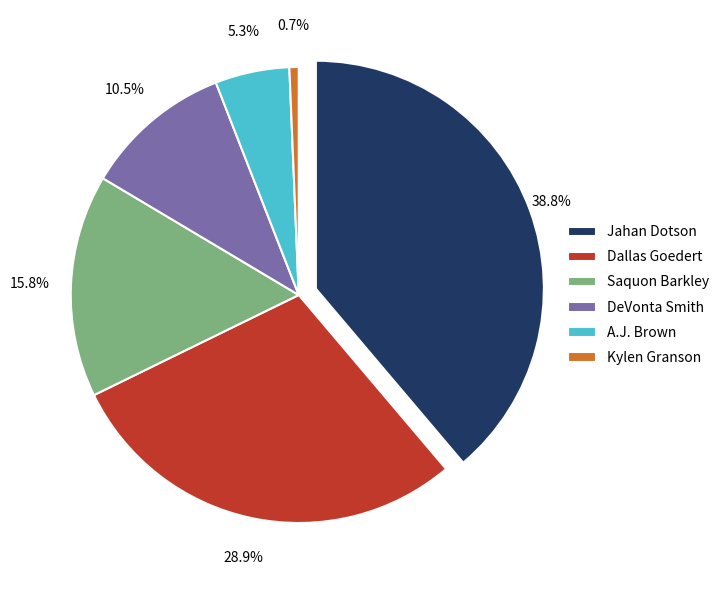

Combined, do Saquon Barkley and DeVonta Smith account for over 50%?

No